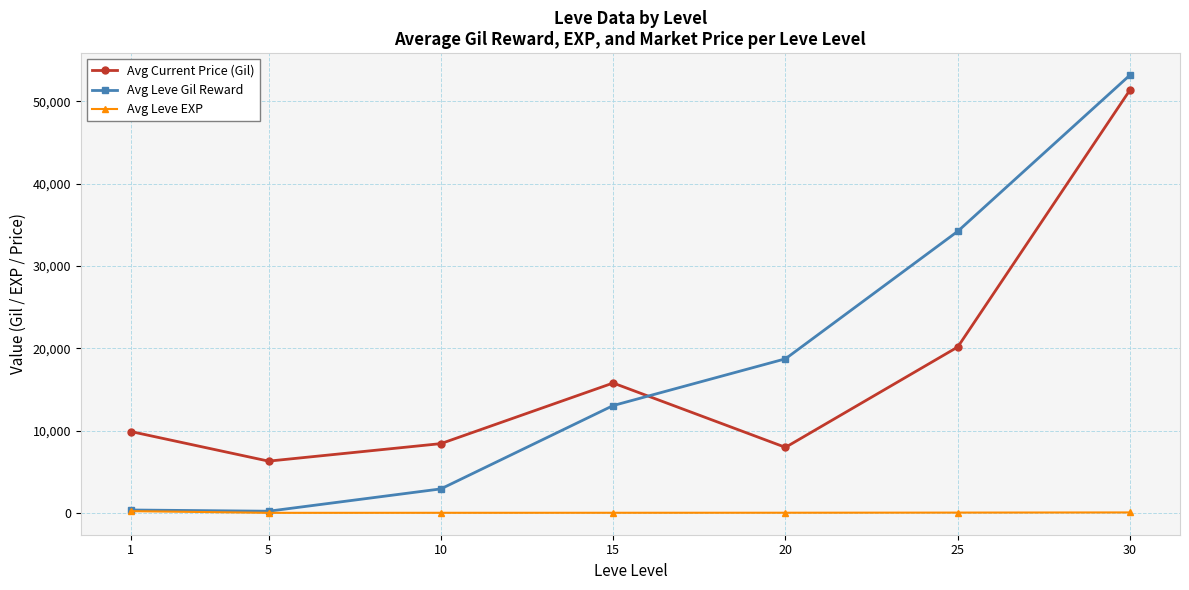

At how many categories does at least one series exceed 42280?

1